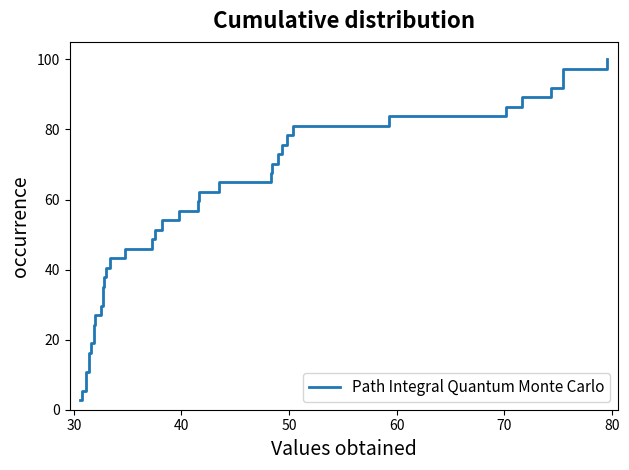

What is the sum of all values?

1900.0